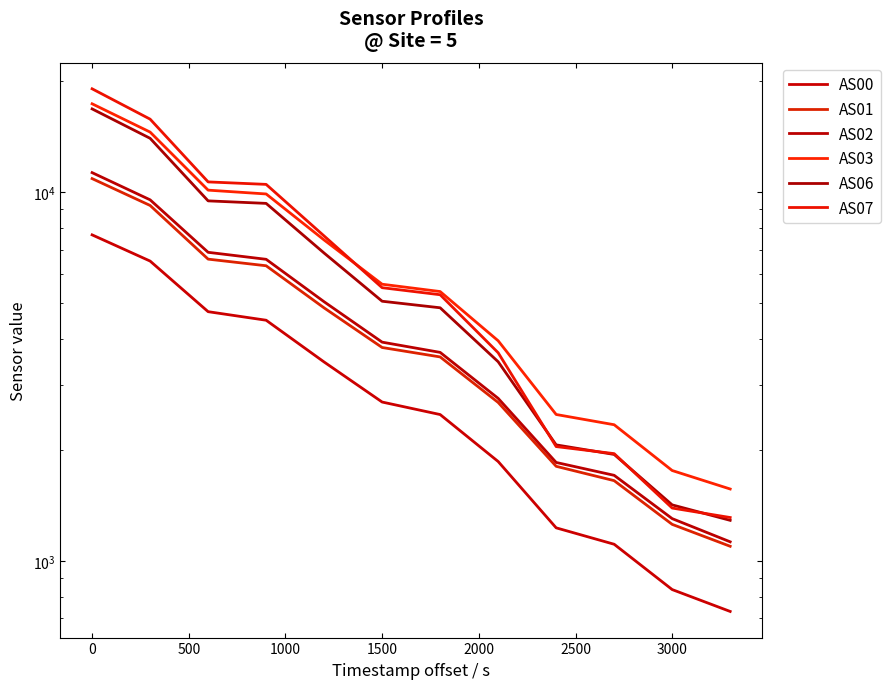

What is the average value of the AS03 series?

6884